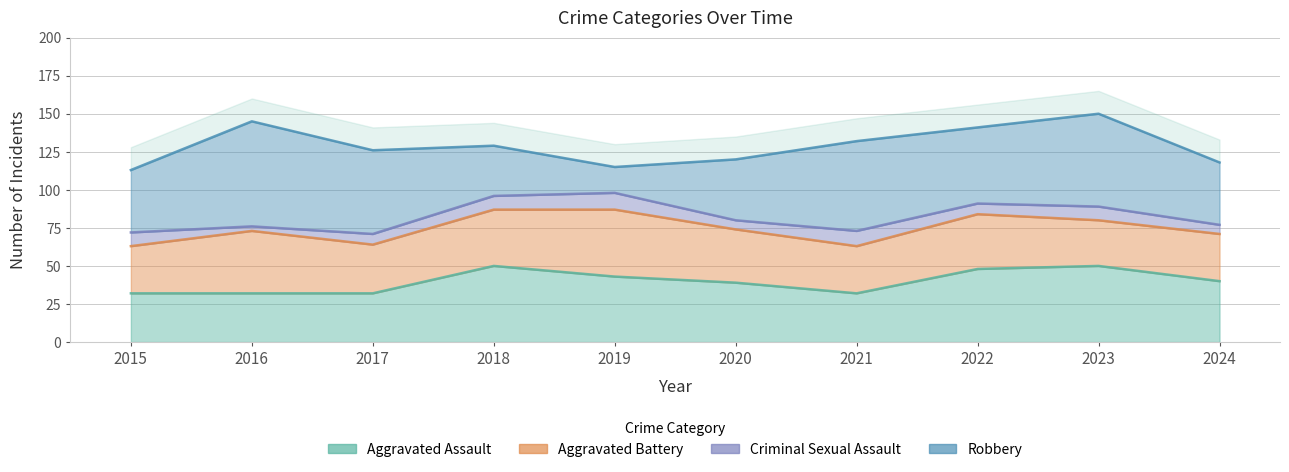

At which label does Aggravated Assault first exceed 40?

2018